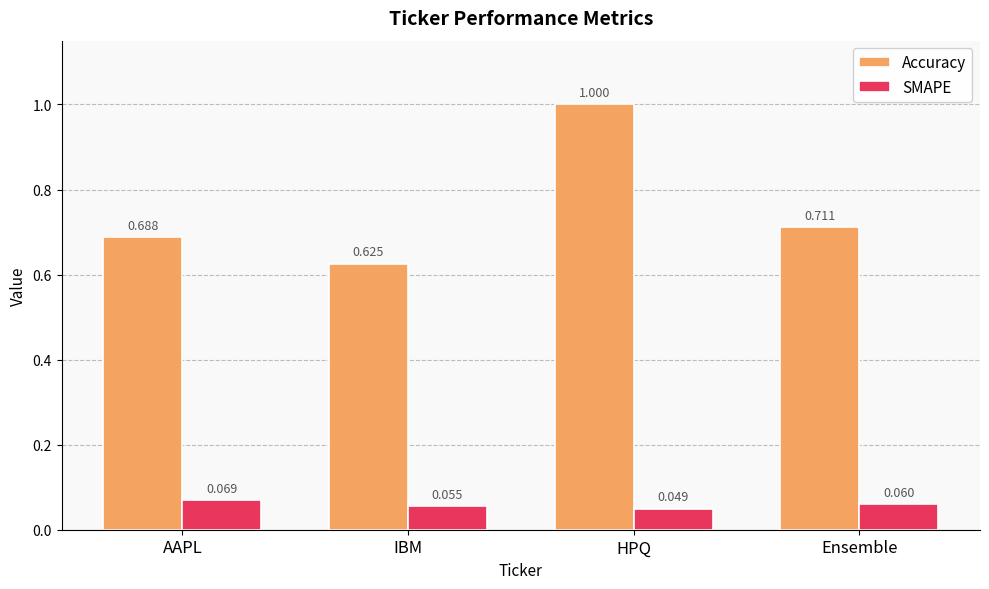

Where is SMAPE nearest to the value 0?

HPQ